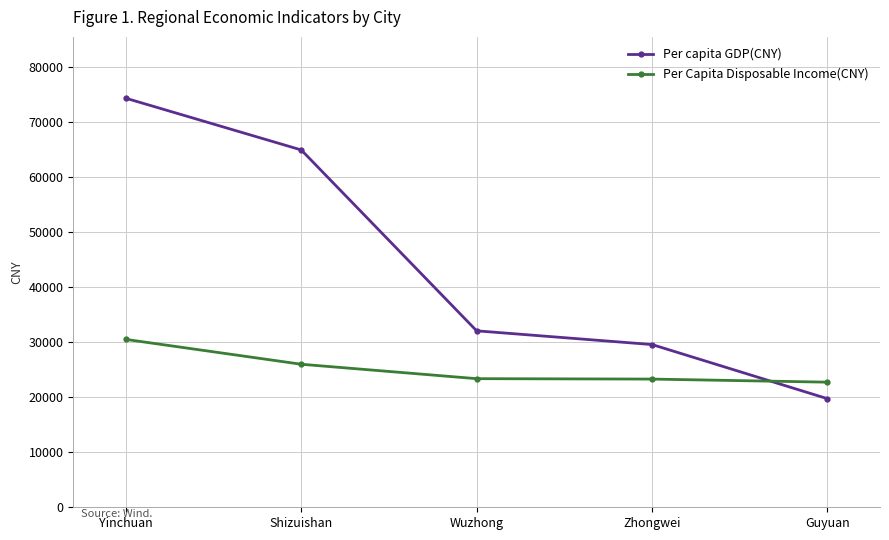

What is the label of the 3rd point from the right?

Wuzhong